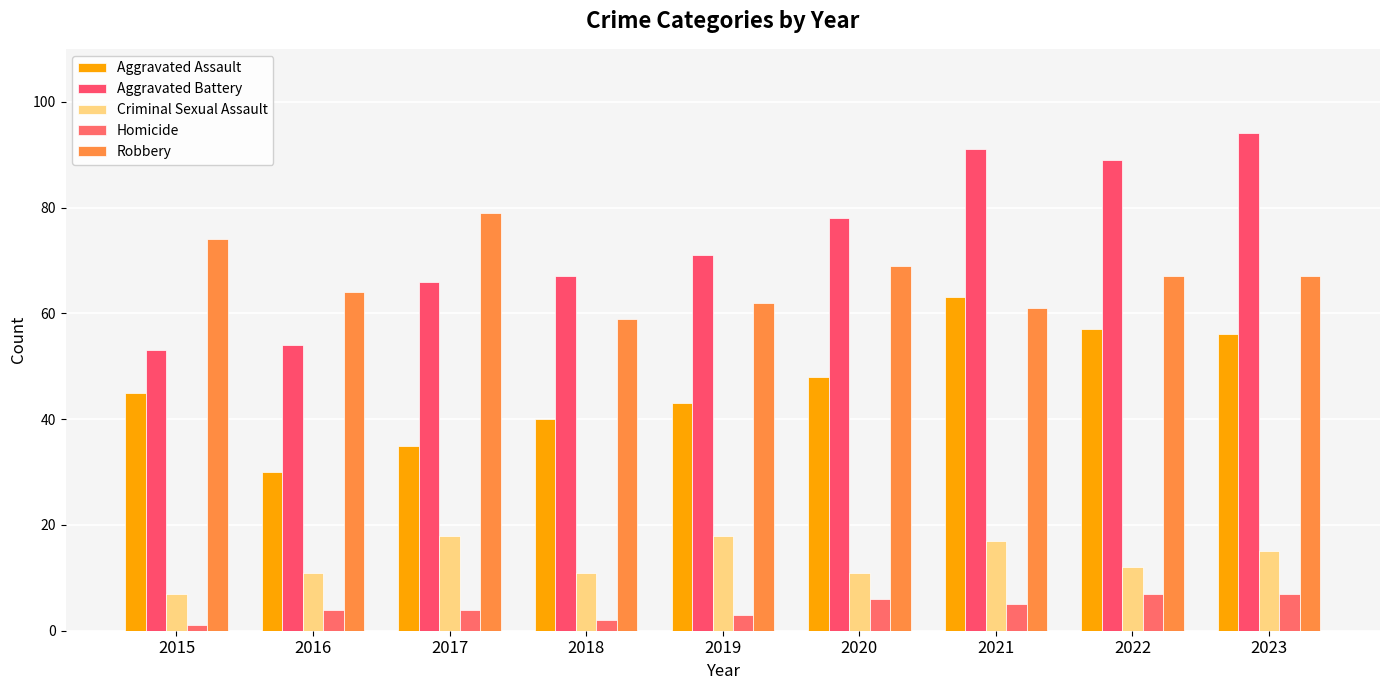

What is the total value across all series at 2016?

163